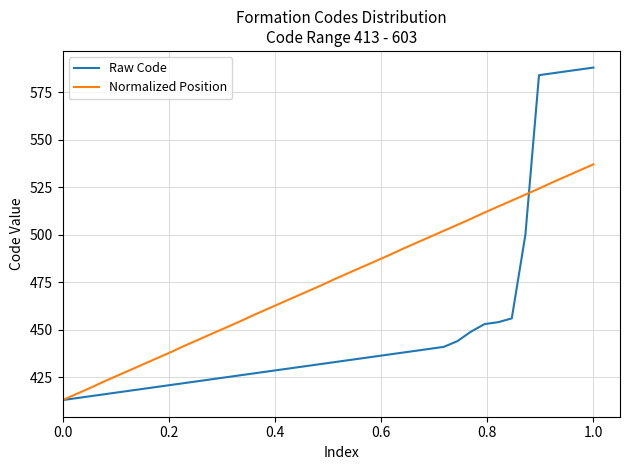

List the series in order of their peak value, lowest first.

Normalized Position, Raw Code